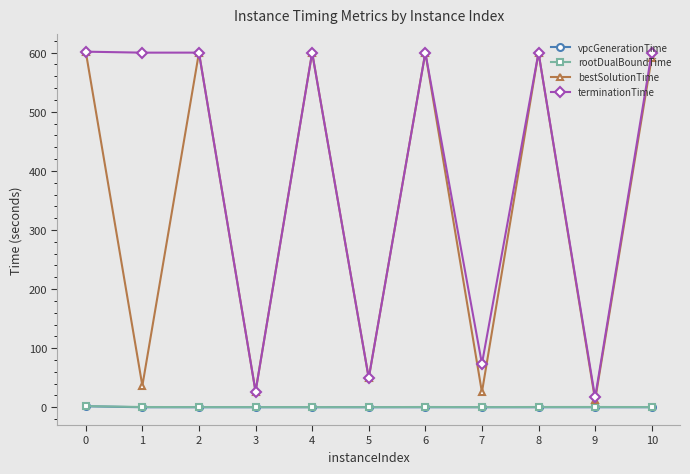

True or false: vpcGenerationTime has more than 1 interior local peaks.

True